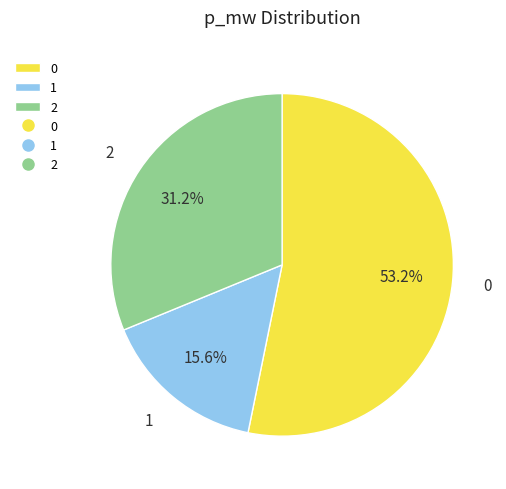

How many segments does this pie chart have?

3